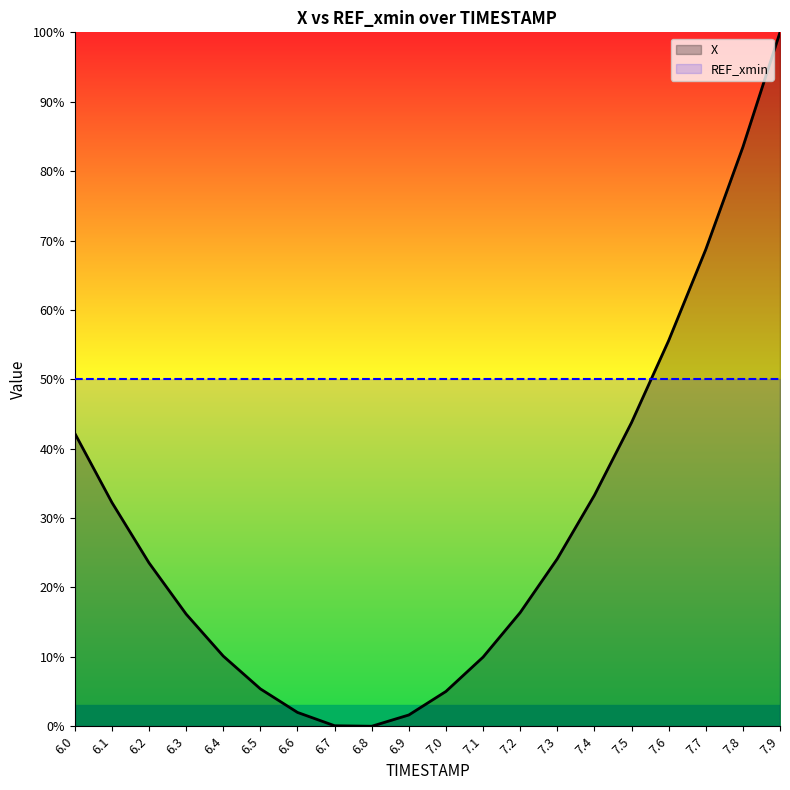

What is the sum of the values at 7.6 and 6.3?

71.7